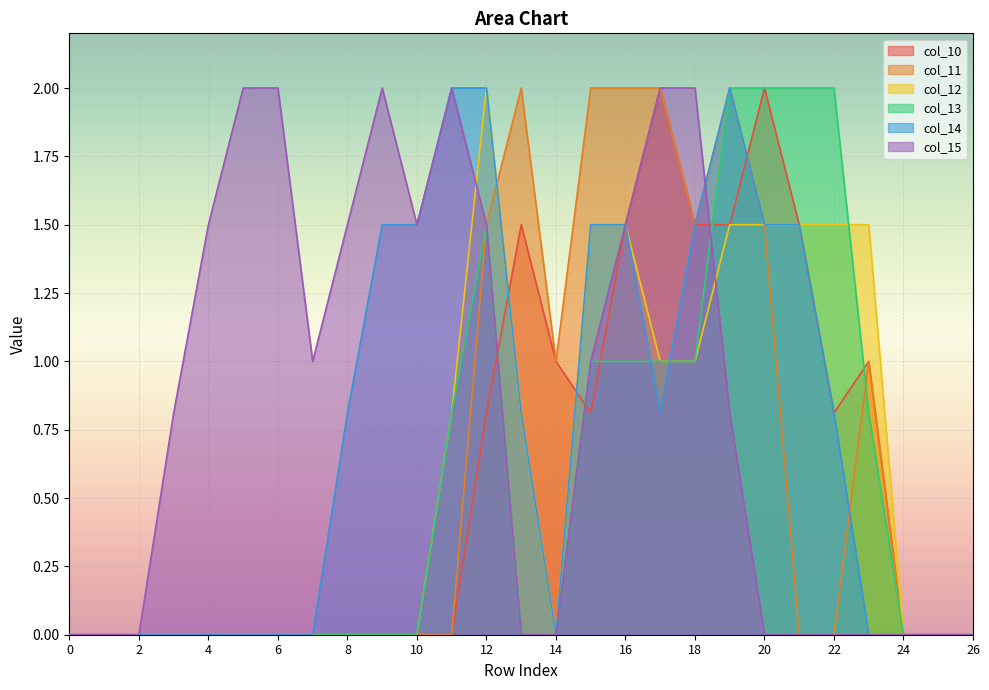

In col_14, how many points are higher than both neighbors (excluding endpoints)?

1